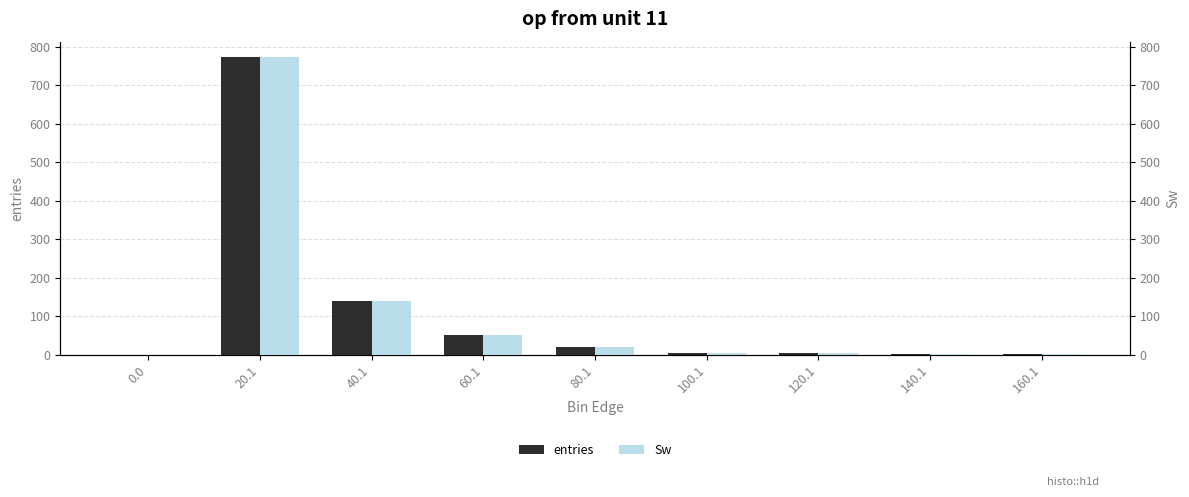

At which label is Sw closest to 387?

40.1